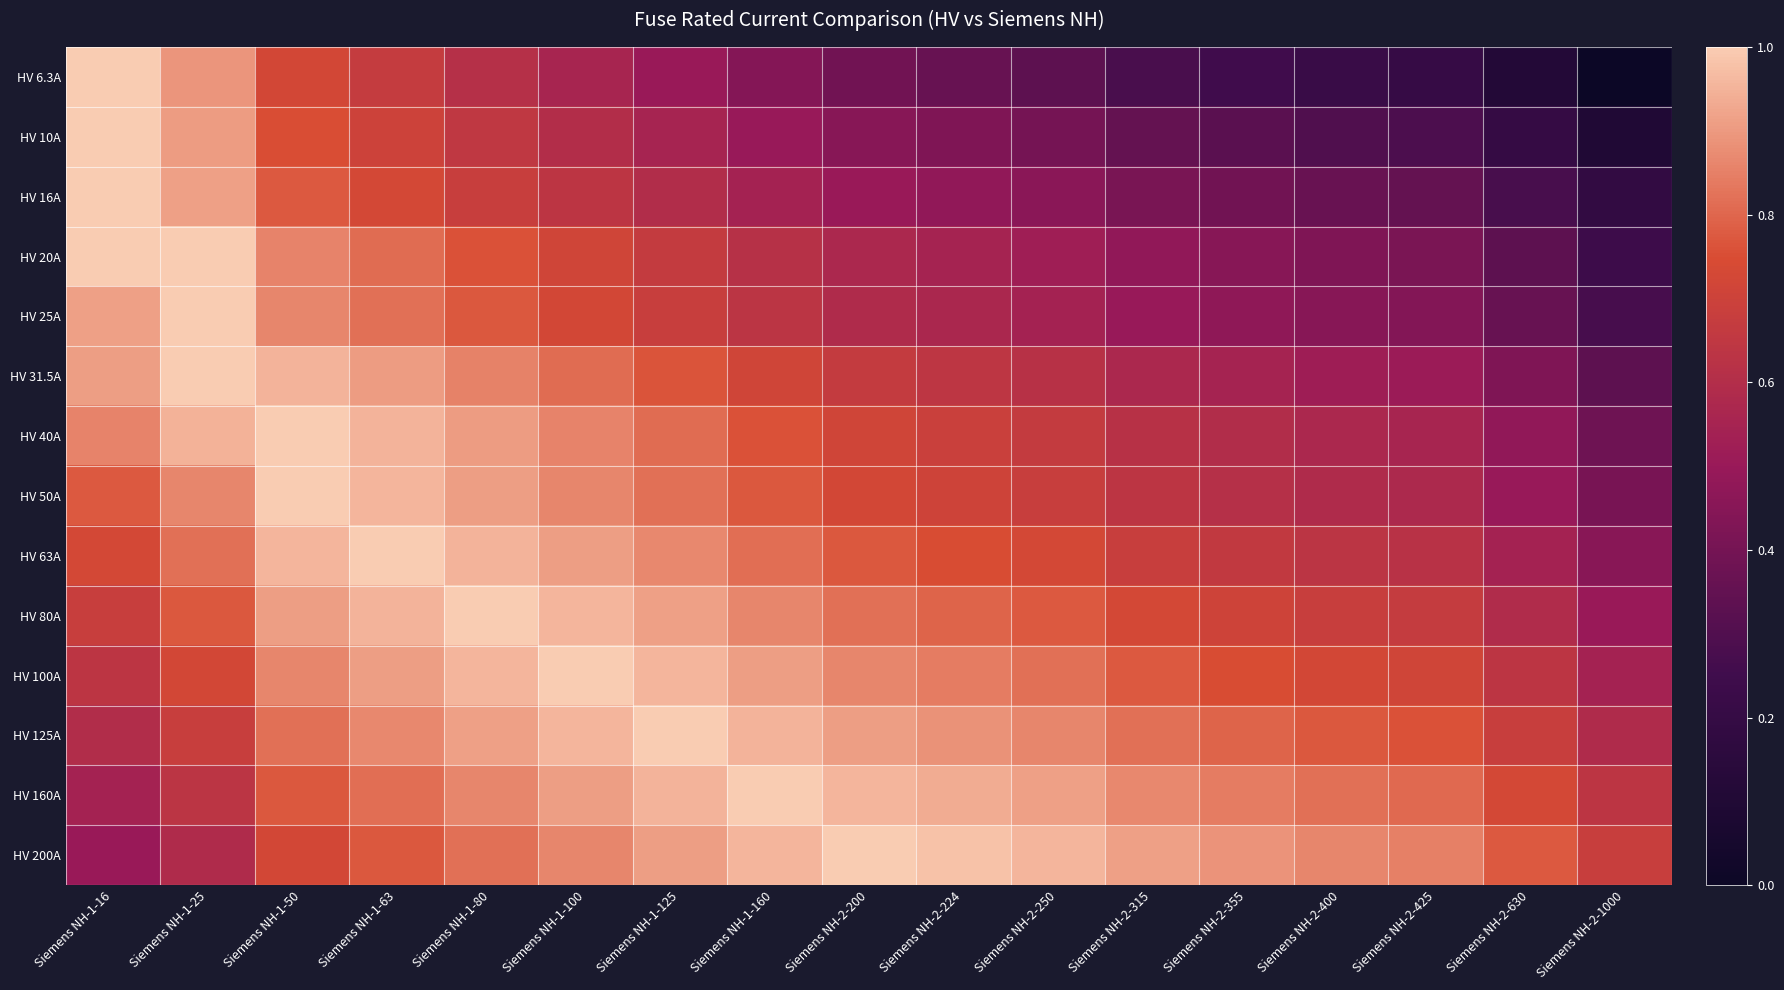

Which series has the widest spread of values?

HV 6.3A